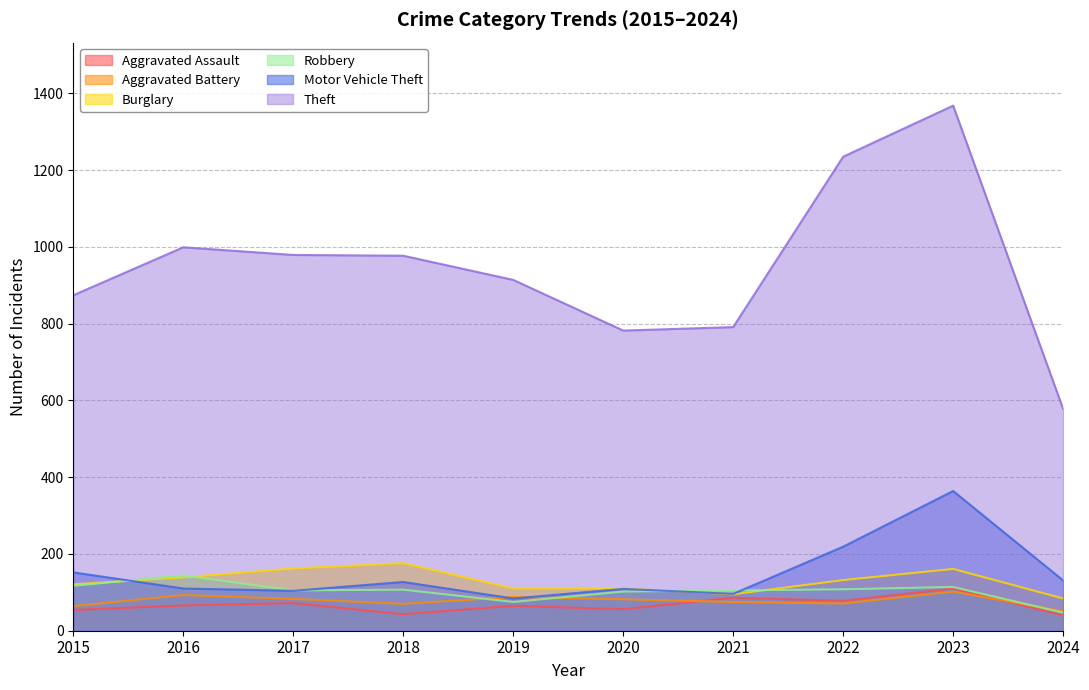

The value of Aggravated Assault at 2017 is 72. True or false?

True